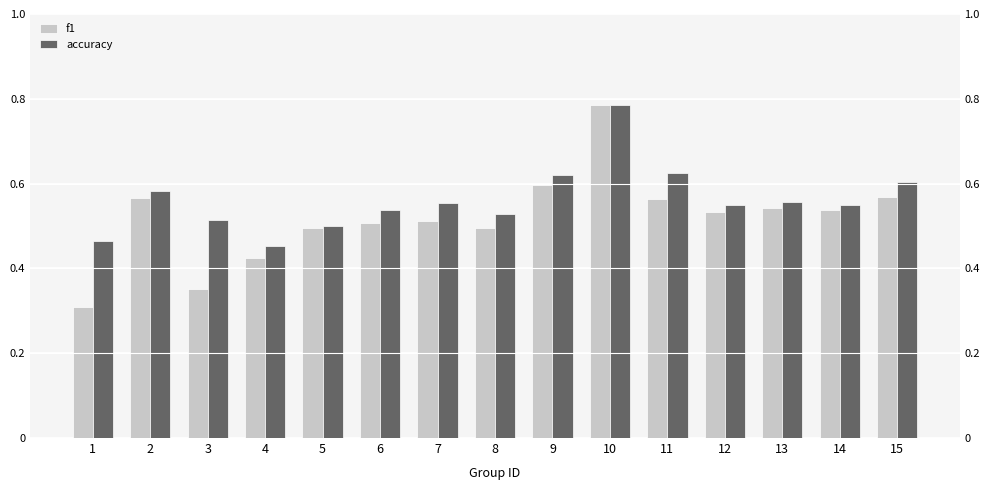

Is it true that f1 equals 0.1 at 5?

False